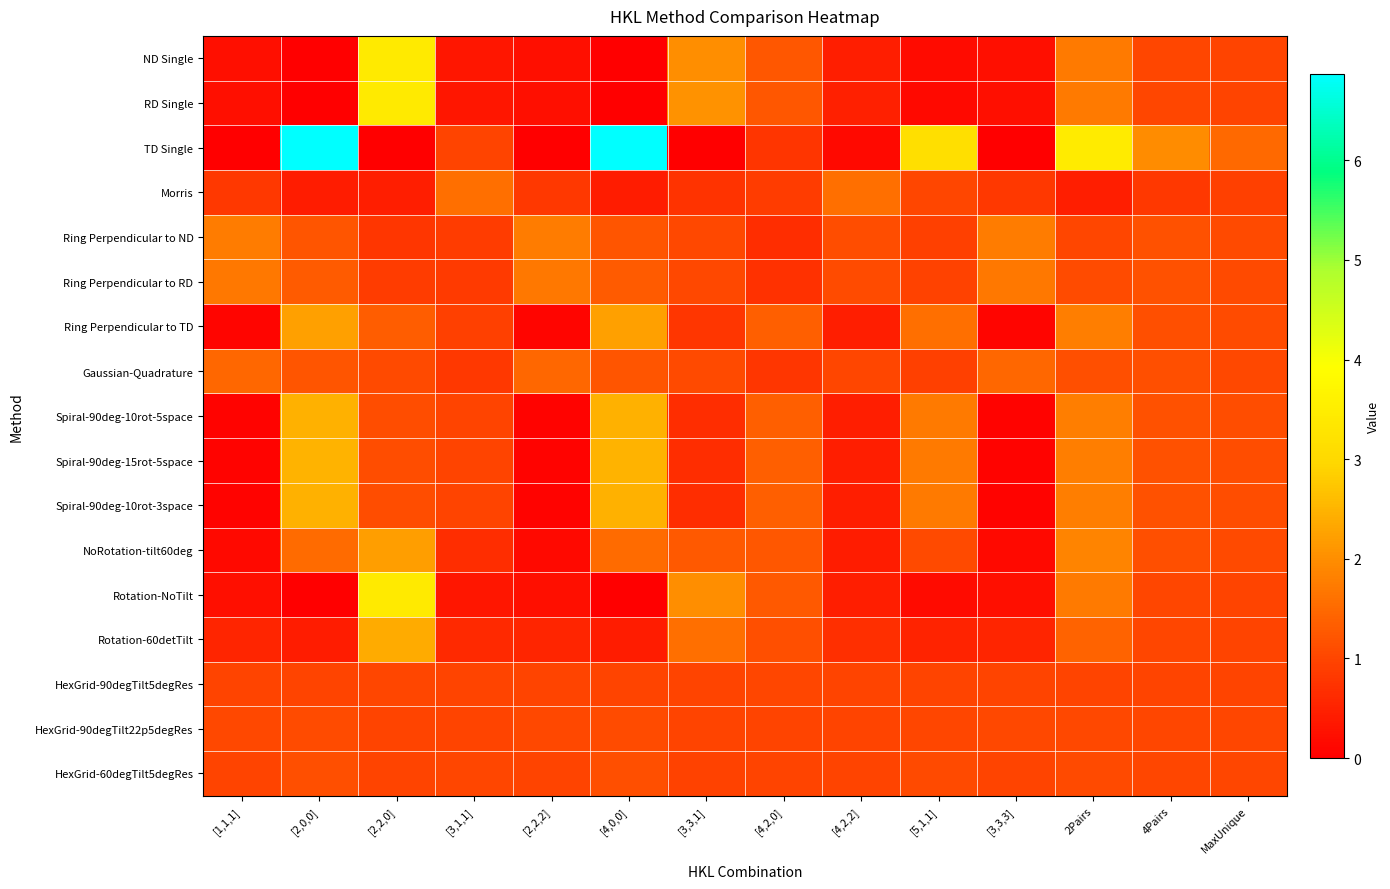

Which series changed the most between [2,0,0] and [3,3,3]?

TD Single